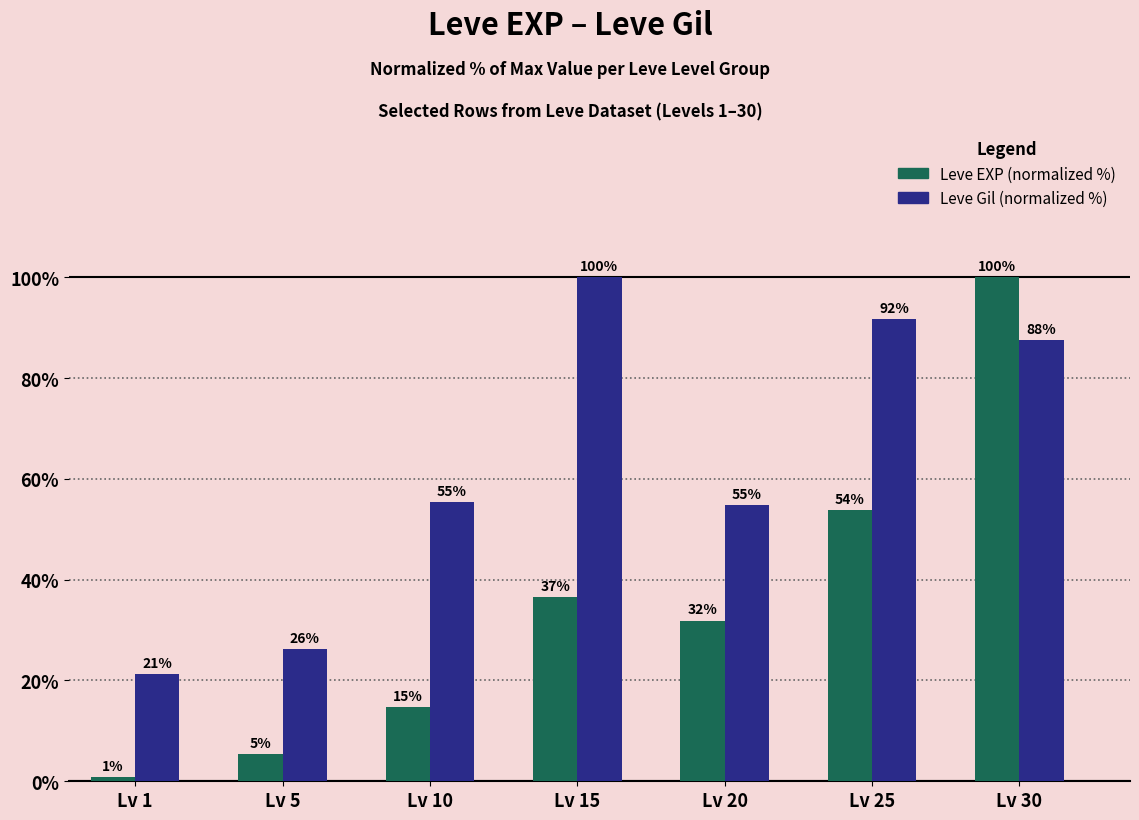

Reading left to right, transcribe all the data shown in this chart.

Leve EXP (normalized %): 0.9	5.3	14.7	36.6	31.9	53.7	100.0
Leve Gil (normalized %): 21.4	26.3	55.4	100.0	54.8	91.7	87.5